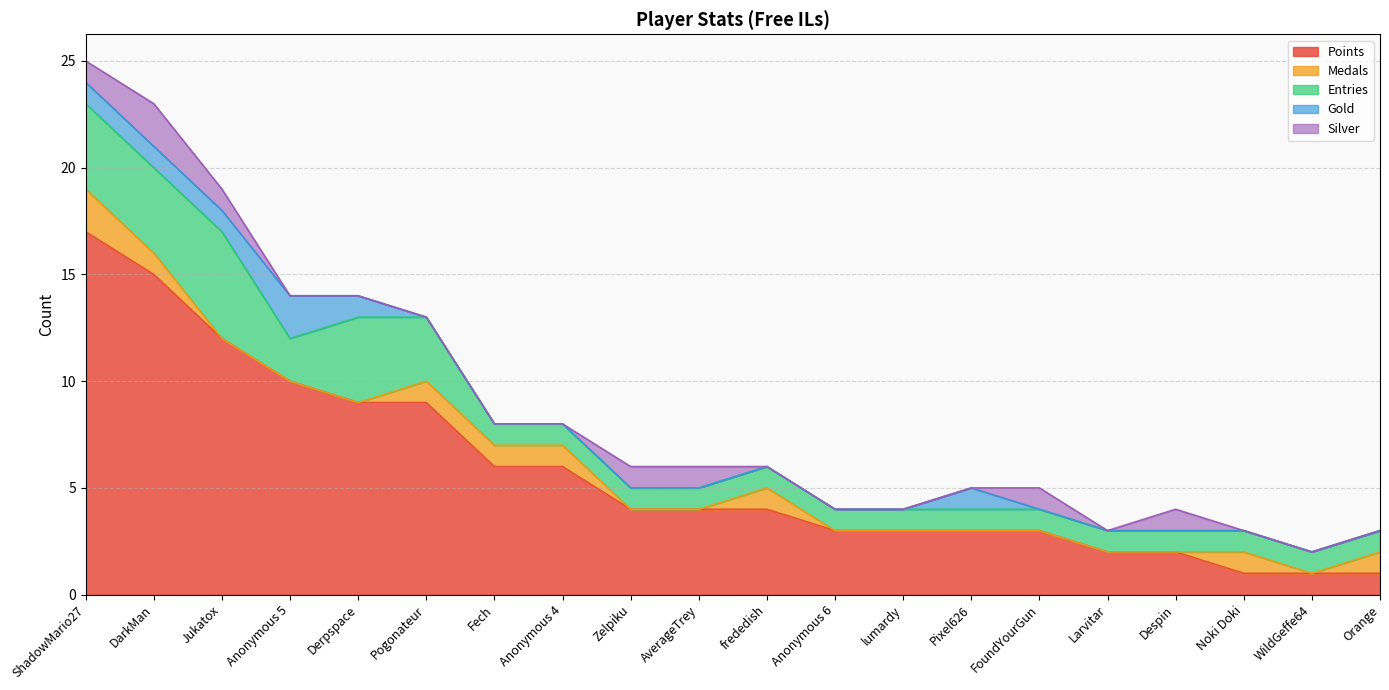

At which category does Entries reach its first local peak?

Jukatox